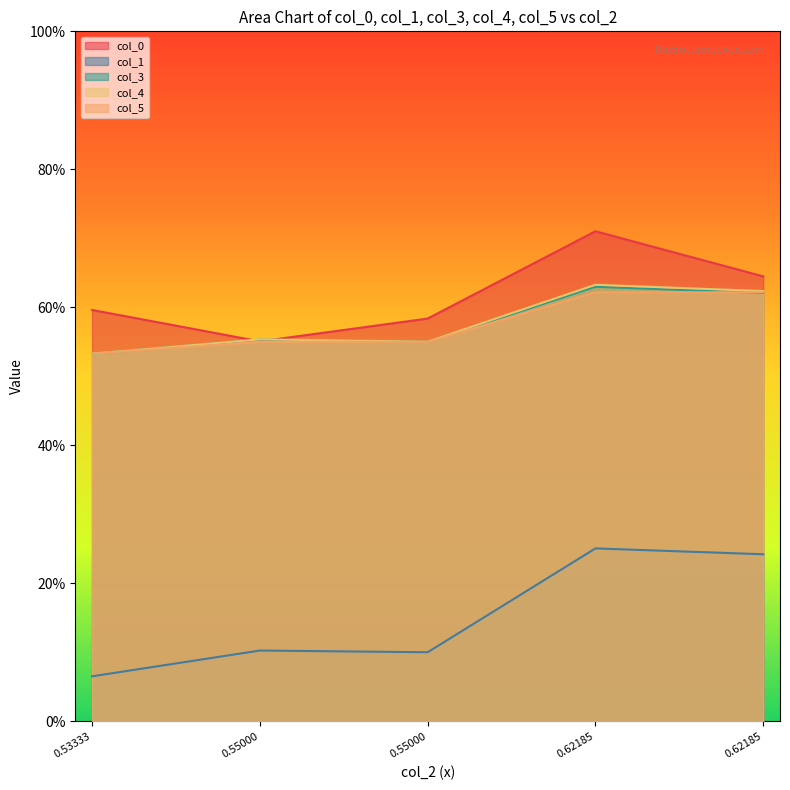

What is the label of the 3rd point from the left?

0.55